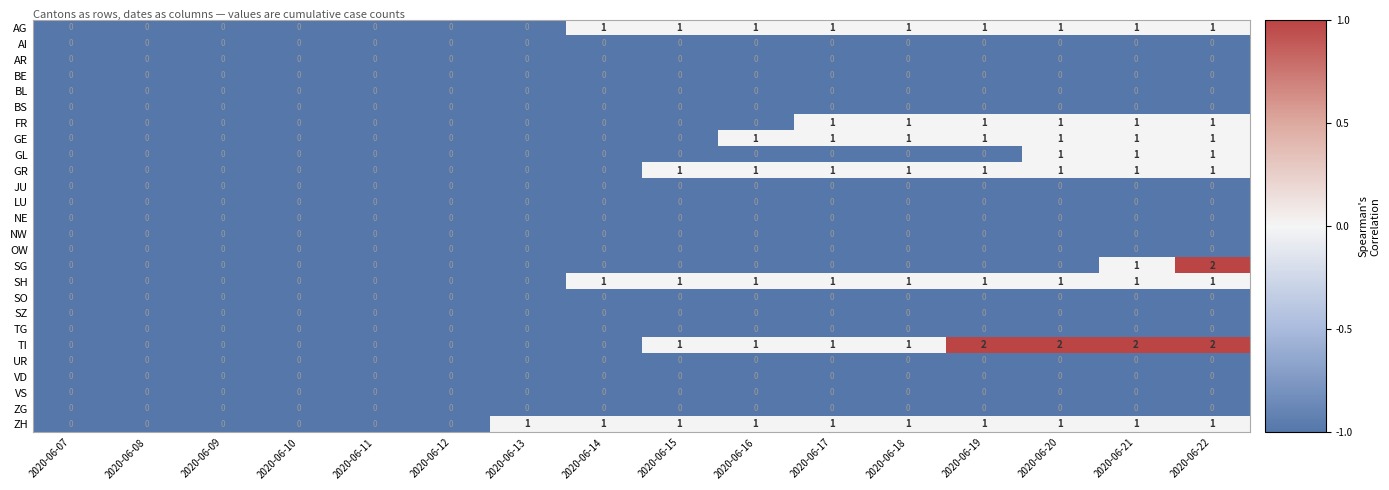

How many FR values are between 0 and 1?

16